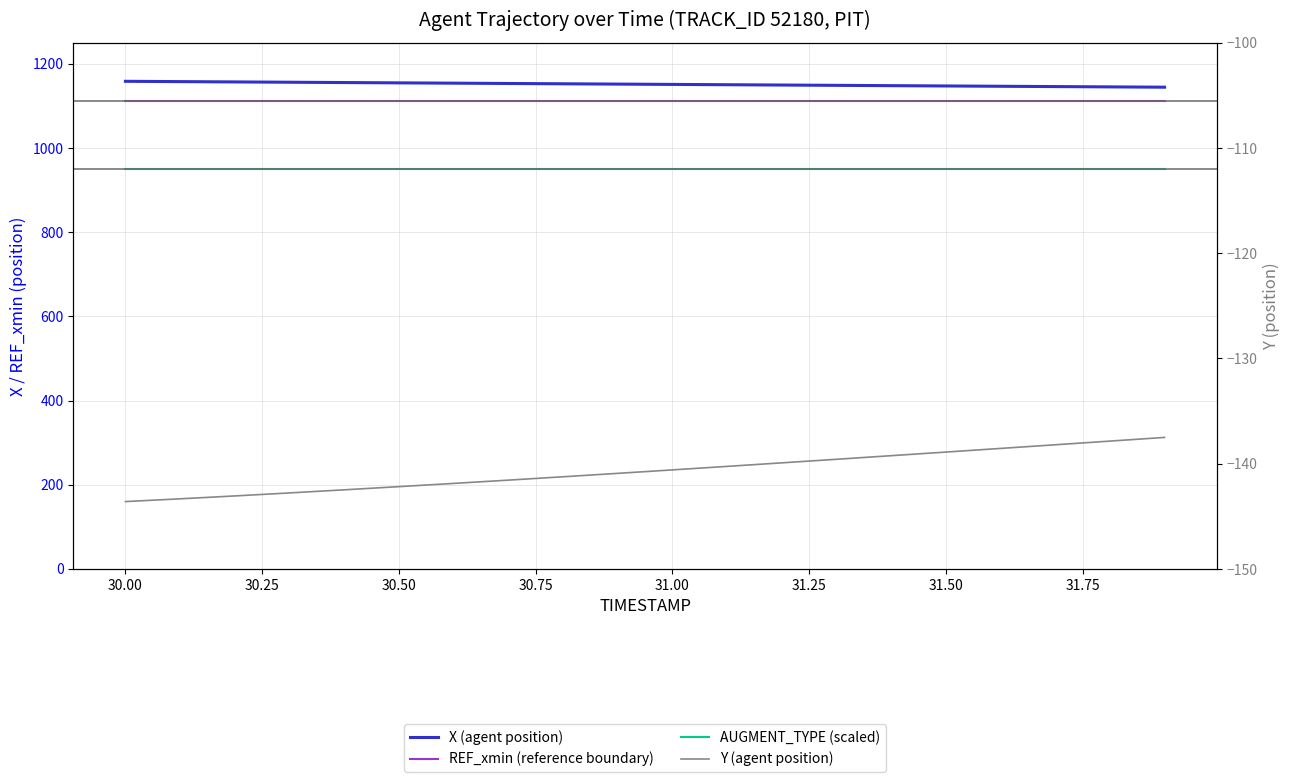

What is the minimum value shown in the chart?

-143.6